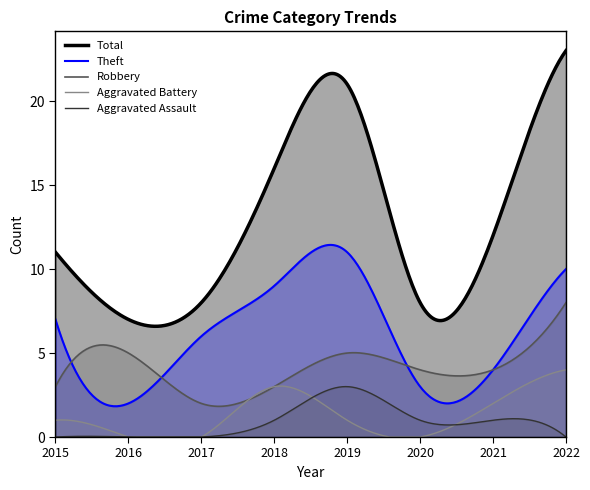

How many data points in Aggravated Assault are less than 1?

4